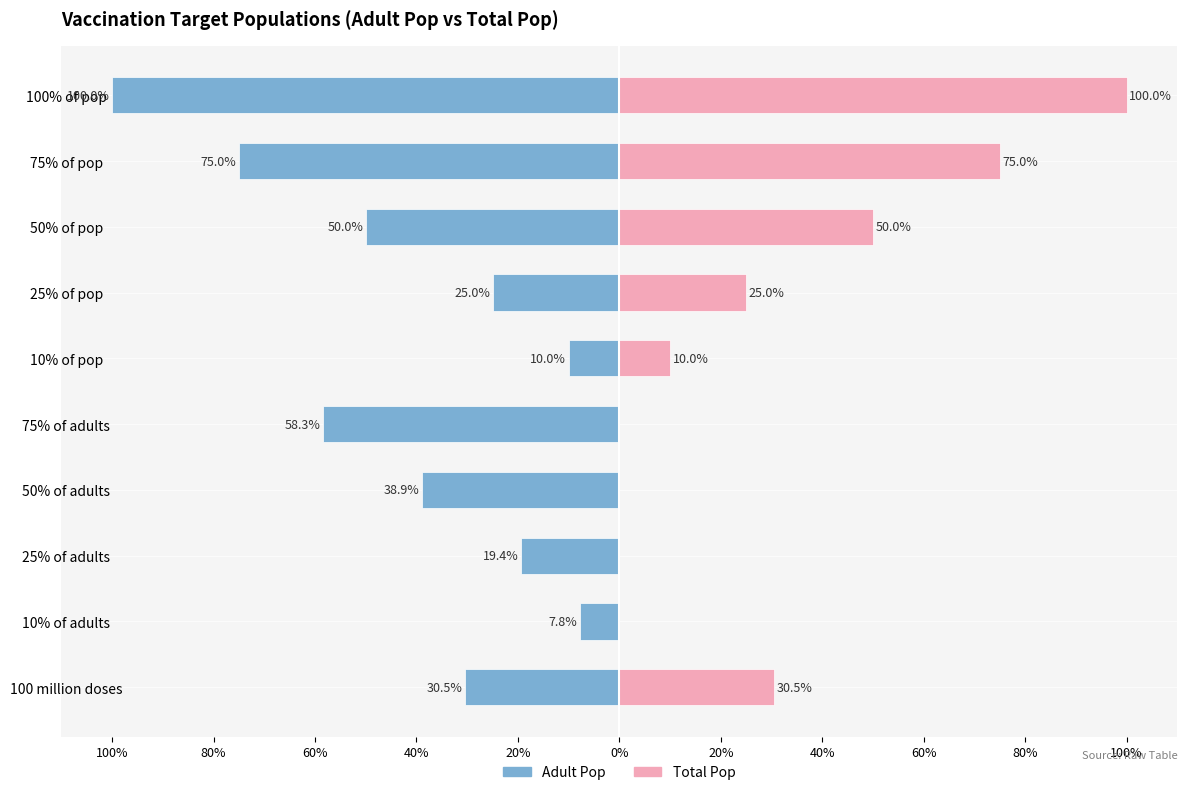

What is the maximum value shown in the chart?

100.0